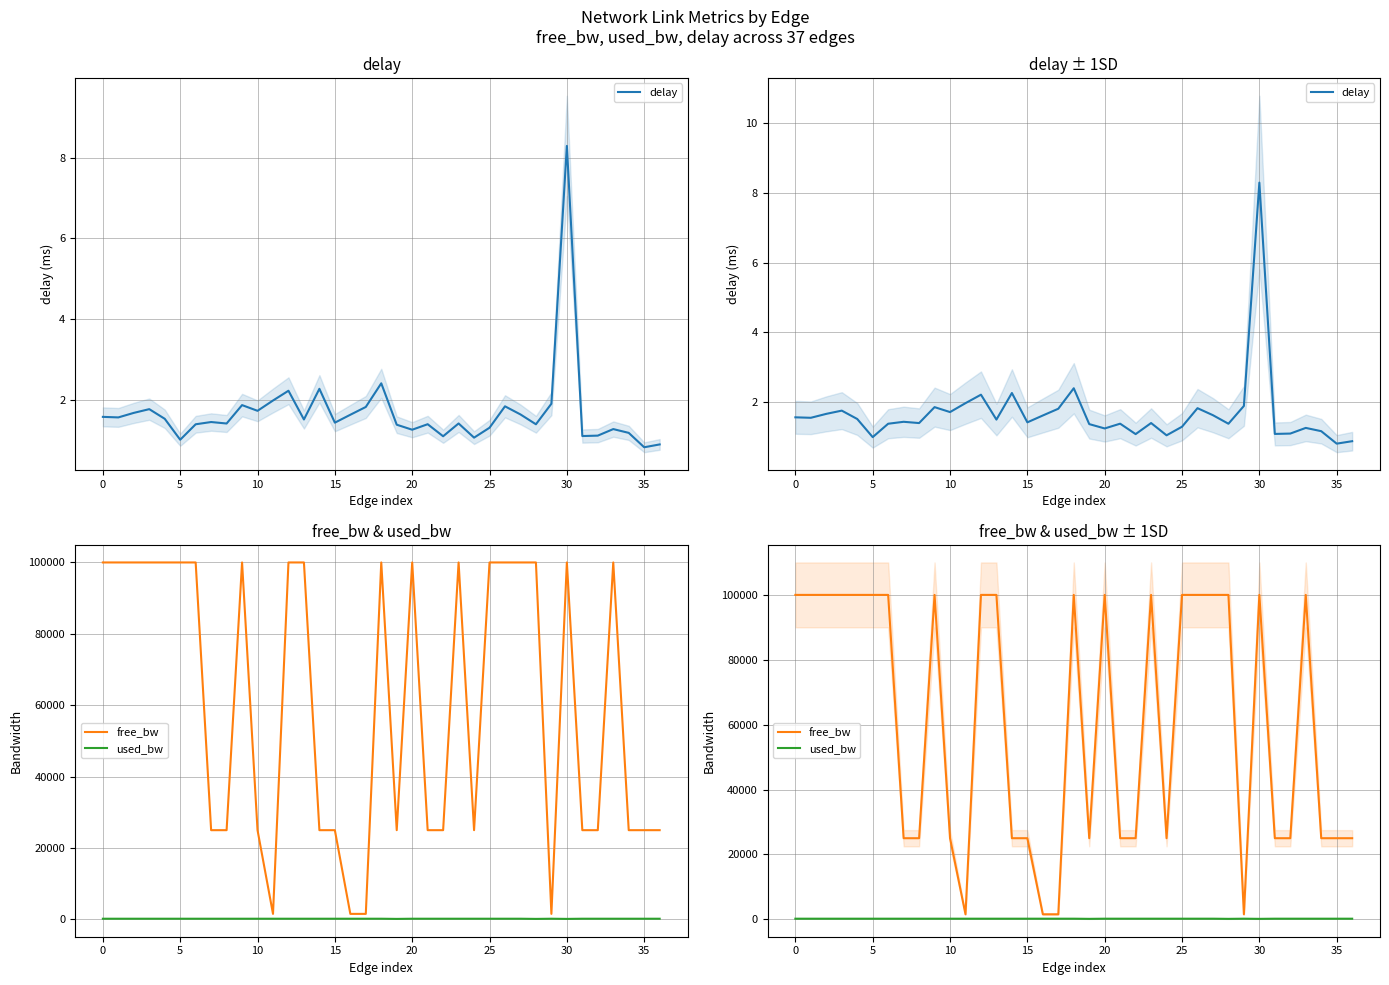

Reading right to left, transcribe all the data shown in this chart.

delay: 0.9	0.8	1.2	1.3	1.1	1.1	8.3	1.9	1.4	1.6	1.8	1.3	1.1	1.4	1.1	1.4	1.3	1.4	2.4	1.8	1.6	1.4	2.3	1.5	2.2	2.0	1.7	1.9	1.4	1.4	1.4	1.0	1.5	1.8	1.7	1.6	1.6
free_bw: 24999.8	24999.8	24999.8	99999.8	24999.8	24999.8	99999.9	1549.8	99999.9	99999.8	99999.8	99999.8	24999.8	99999.8	24999.8	24999.8	99999.8	24999.9	99999.8	1549.8	1549.8	24999.8	24999.8	99999.8	99999.8	1549.8	24999.8	99999.8	24999.8	24999.8	99999.8	99999.8	99999.8	99999.8	99999.8	99999.8	99999.8
used_bw: 192.0	192.0	192.0	192.0	192.0	192.0	144.0	192.0	144.0	192.0	192.0	192.0	192.0	192.0	192.0	192.0	192.0	144.0	192.0	192.0	192.0	192.0	192.0	192.0	192.0	192.0	192.0	192.0	192.0	192.0	192.0	192.0	192.0	192.0	192.0	192.0	192.0